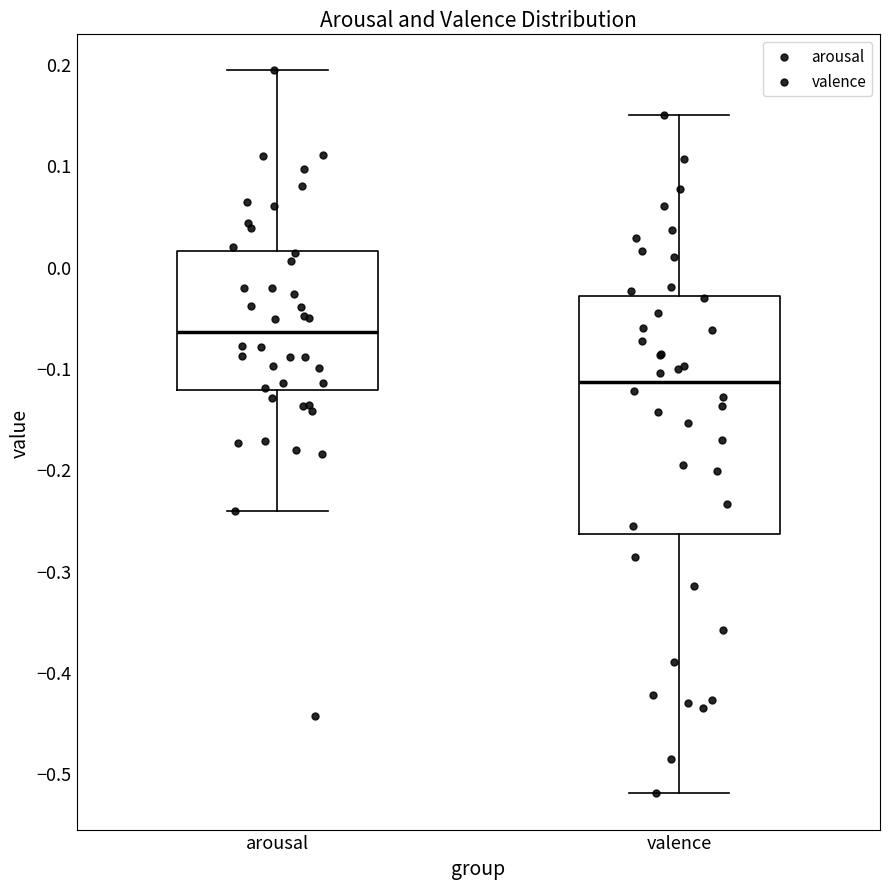

Comparing the boxes themselves (not the whiskers), which one is the tallest?

valence